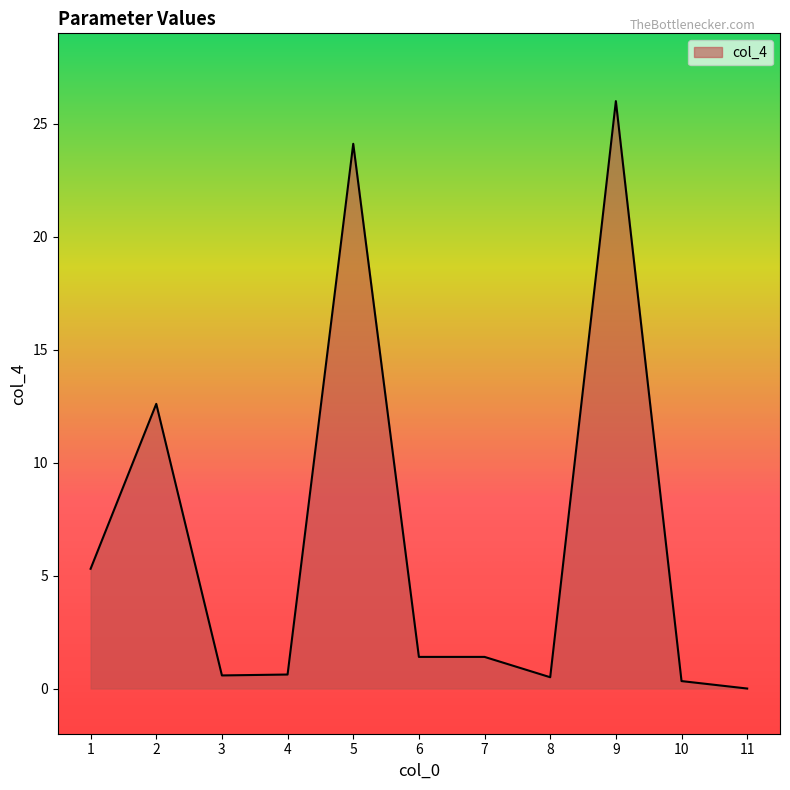

What is the change in value from 5 to 11?

-24.1